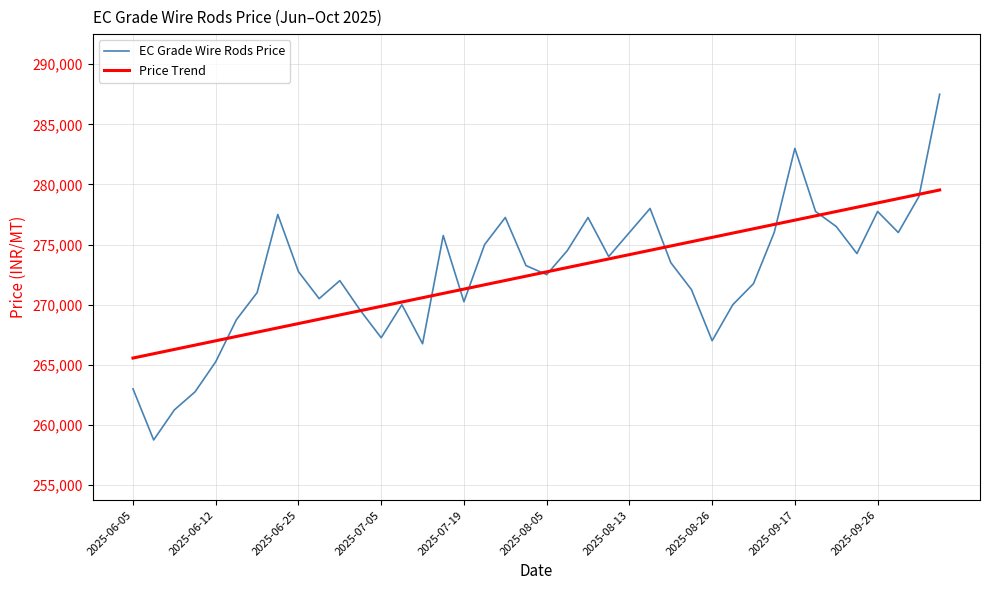

What is the maximum value shown in the chart?

287500.0